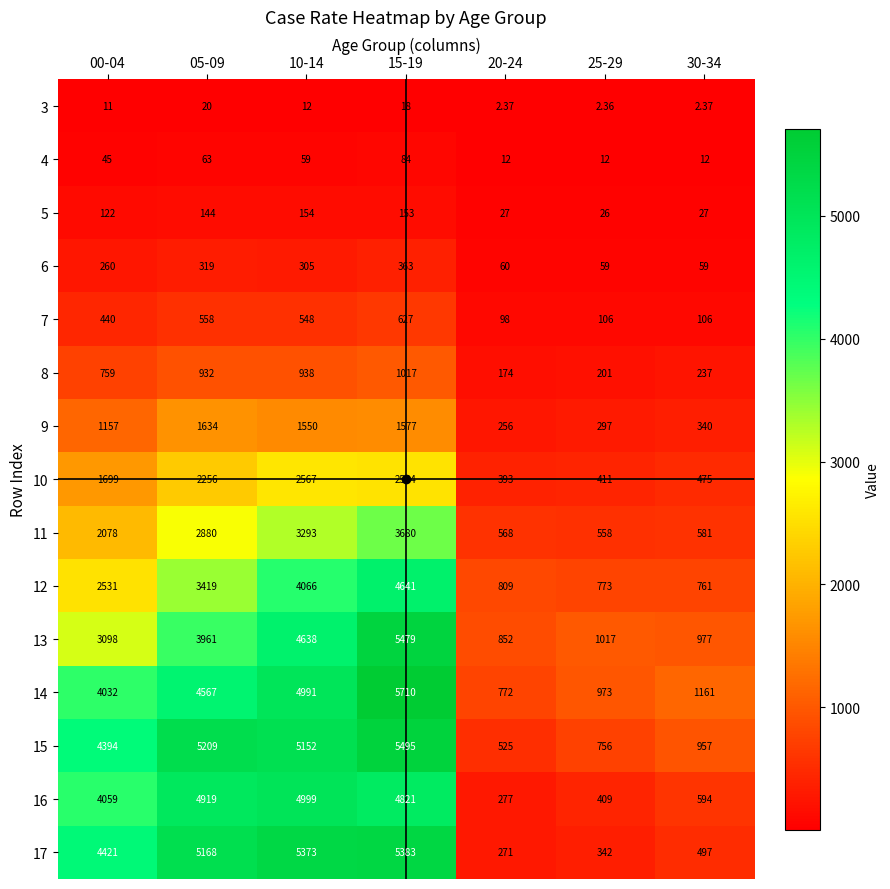

Which series has the largest total across all categories?

15